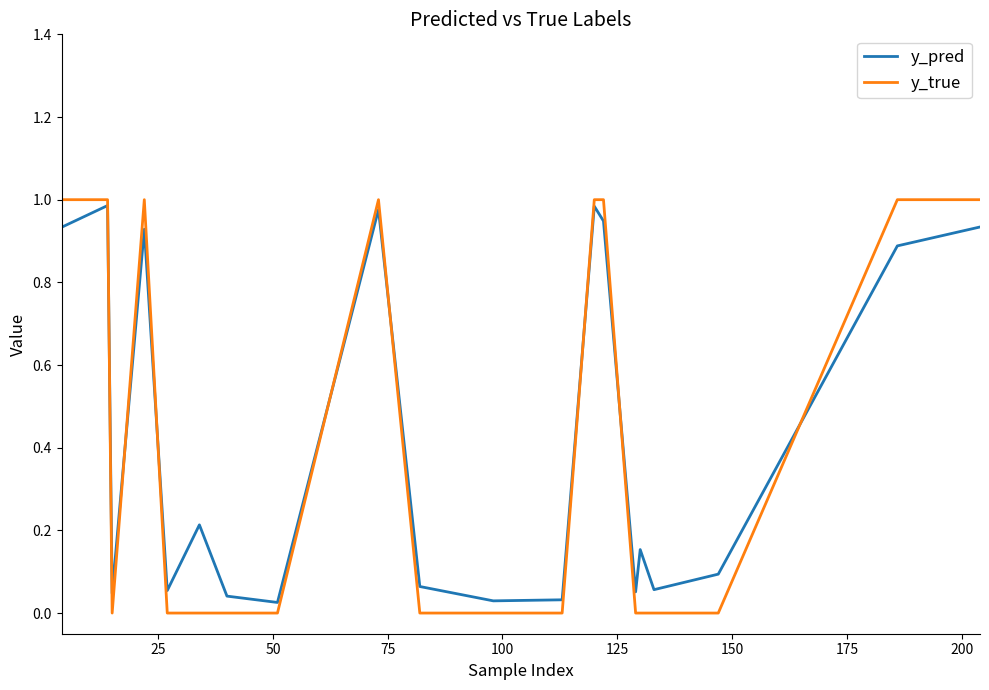

Which series has the largest range (max minus min)?

y_true